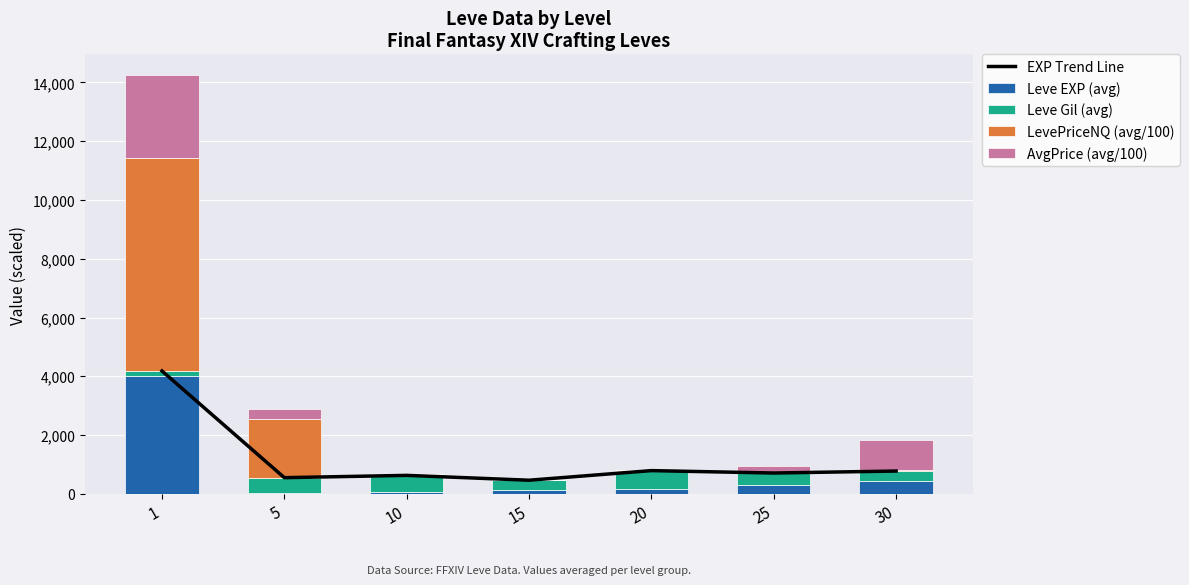

What is the value of the AvgPrice (avg/100) bar at the 5th from the left?

21.2